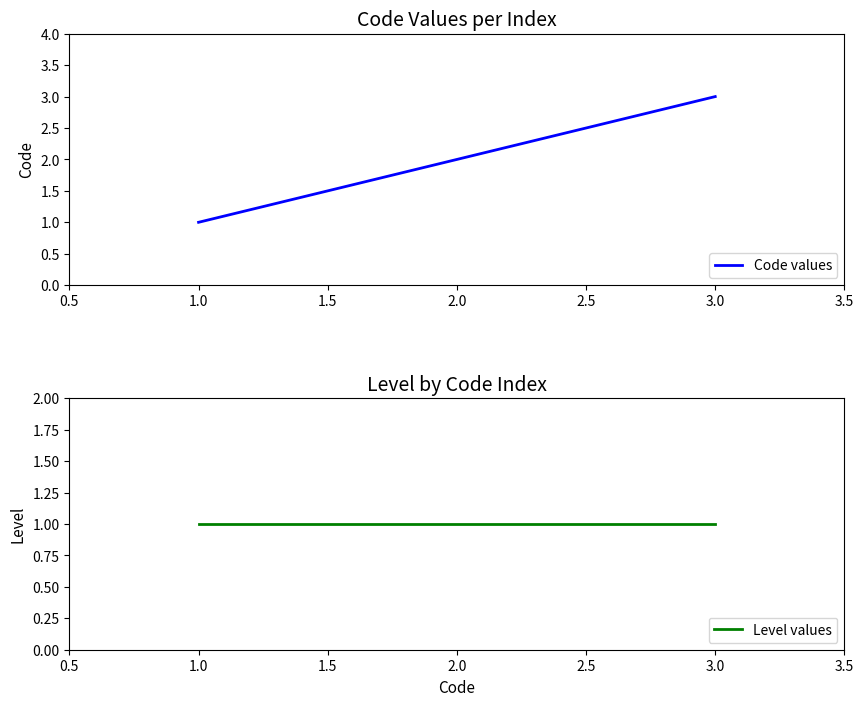

Is it true that Code values equals 1 at 1.0?

True